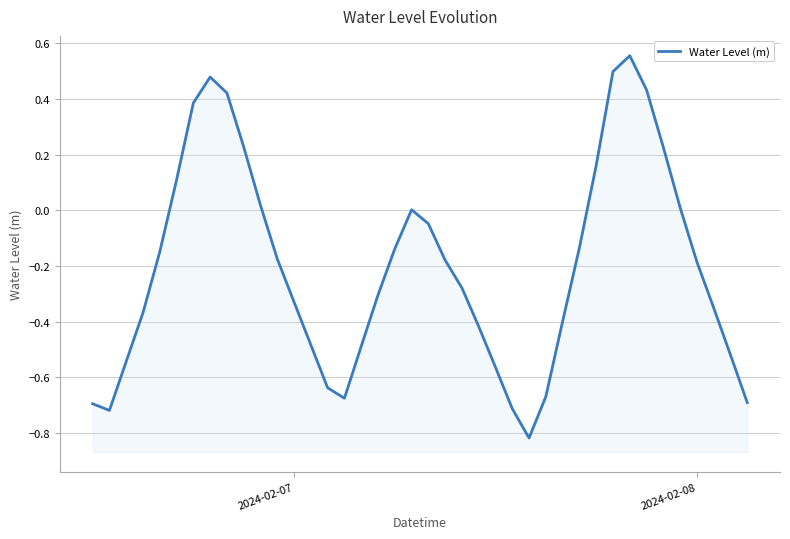

How many points are lower than both their immediate neighbors (excluding endpoints)?

3